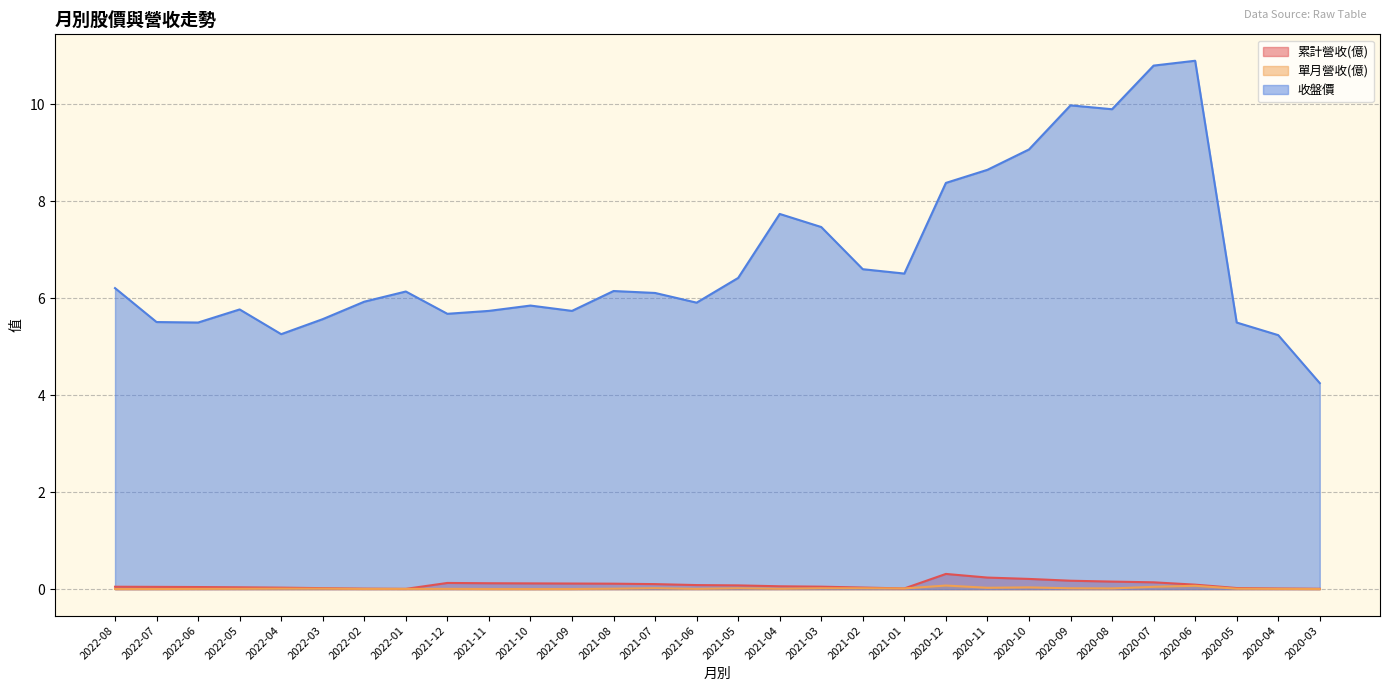

What is the label of the 4th point from the right?

2020-06